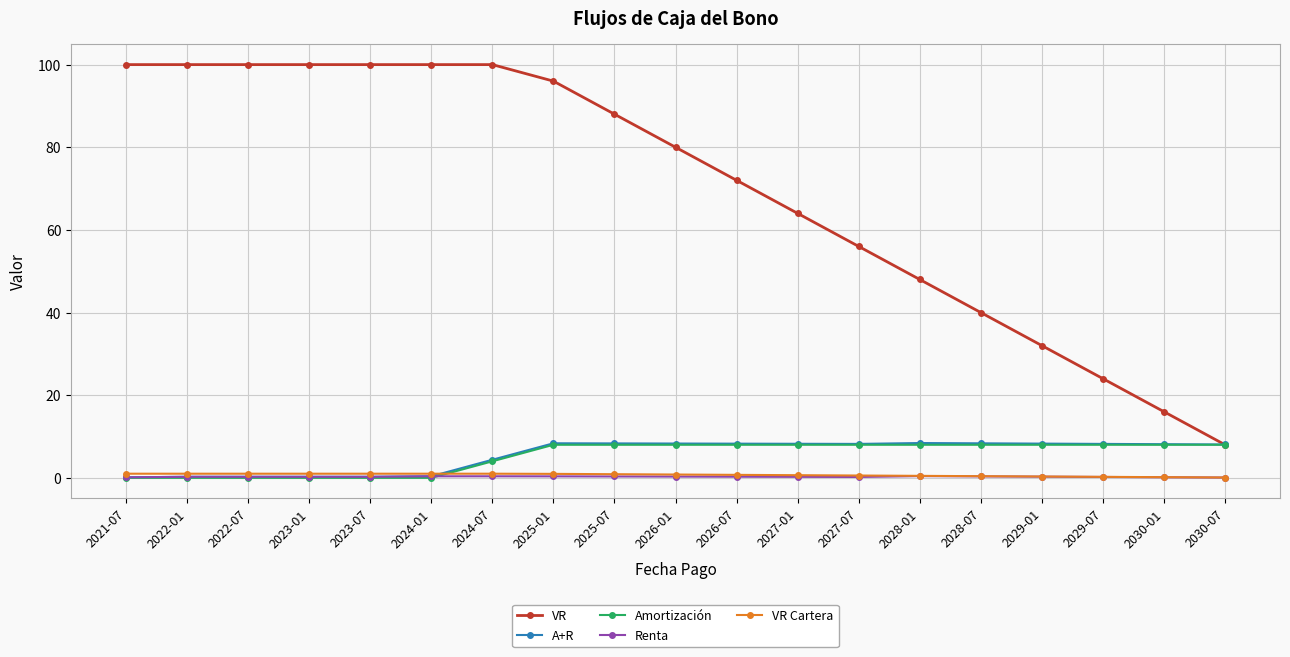

What is the label of the 2nd point from the right?

2030-01